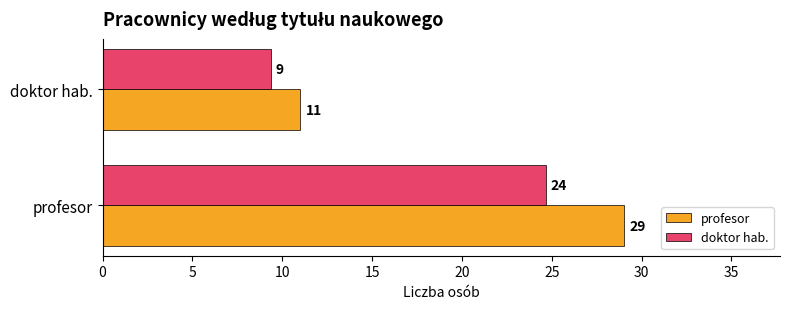

Rank the series by their maximum value, from lowest to highest.

doktor hab., profesor